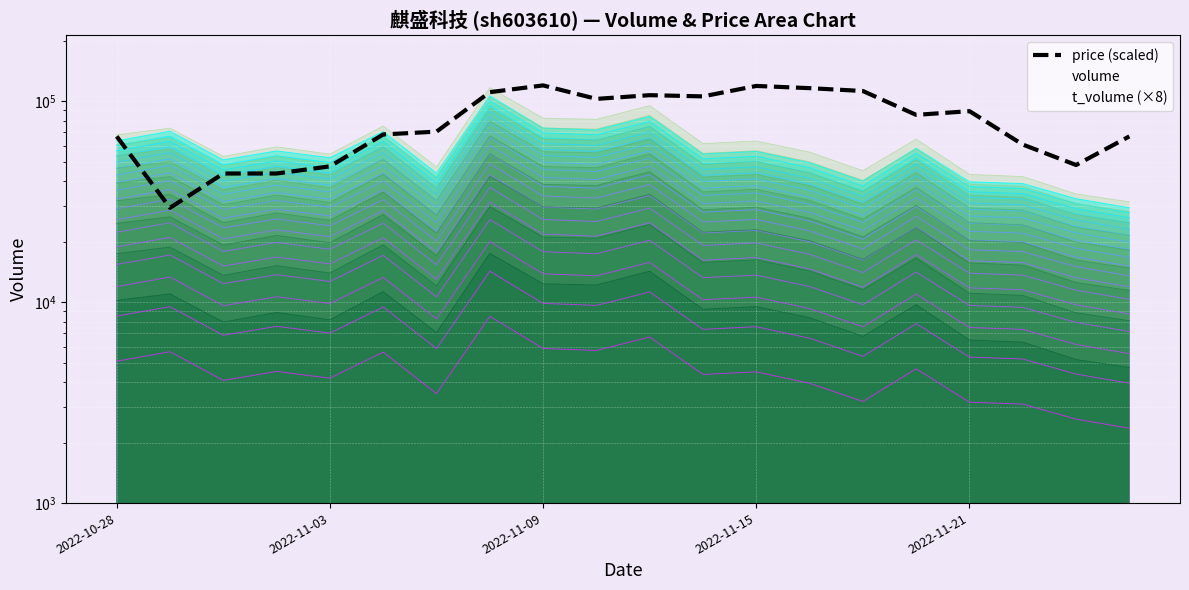

How many interior local valleys (lower than both neighbors) does the data have?

5